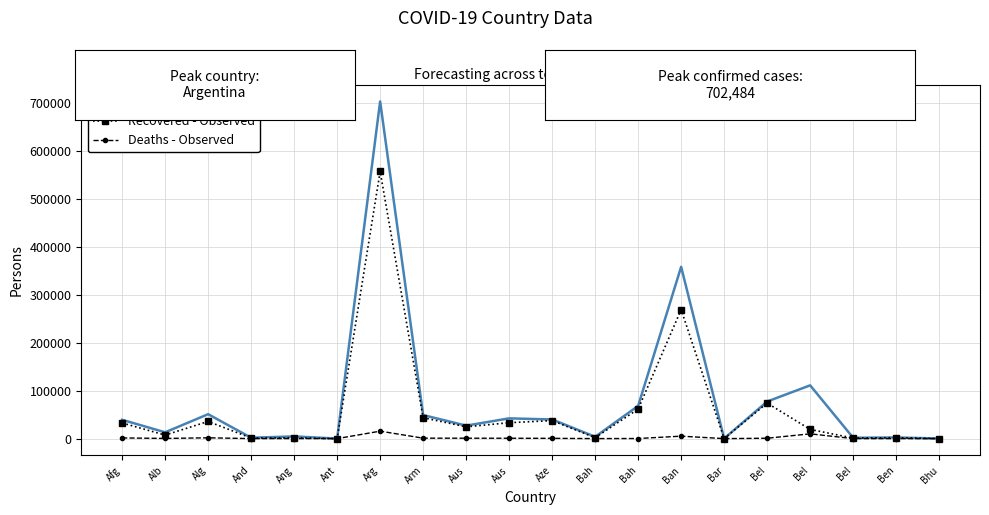

What are all the series names shown in the legend?

Confirmed - forecast, Recovered - Observed, Deaths - Observed